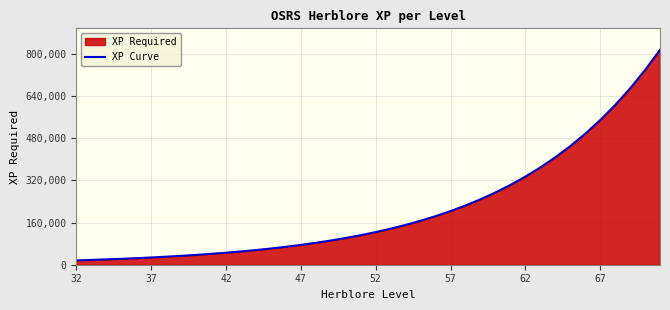

How many distinct data groups are displayed?

1